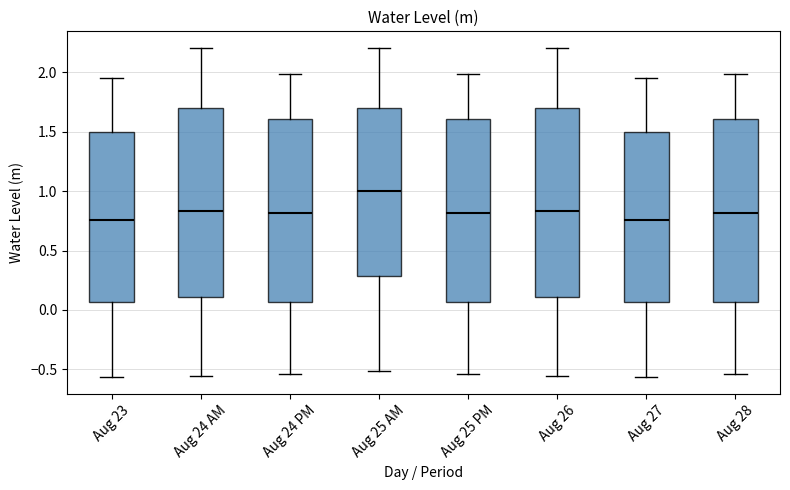

Reading left to right, transcribe this box plot: for each box, give where its median line is, the range the box spans, and where its two whiskers end, as read against the y-axis. The values are not printed on the chart, so give them approximately, as read against the axis.

Aug 23: median 0.75, box 0.05 to 1.50, whiskers -0.55 to 1.95
Aug 24 AM: median 0.85, box 0.10 to 1.70, whiskers -0.55 to 2.20
Aug 24 PM: median 0.80, box 0.05 to 1.60, whiskers -0.55 to 2.00
Aug 25 AM: median 1.00, box 0.30 to 1.70, whiskers -0.50 to 2.20
Aug 25 PM: median 0.80, box 0.05 to 1.60, whiskers -0.55 to 2.00
Aug 26: median 0.85, box 0.10 to 1.70, whiskers -0.55 to 2.20
Aug 27: median 0.75, box 0.05 to 1.50, whiskers -0.55 to 1.95
Aug 28: median 0.80, box 0.05 to 1.60, whiskers -0.55 to 2.00